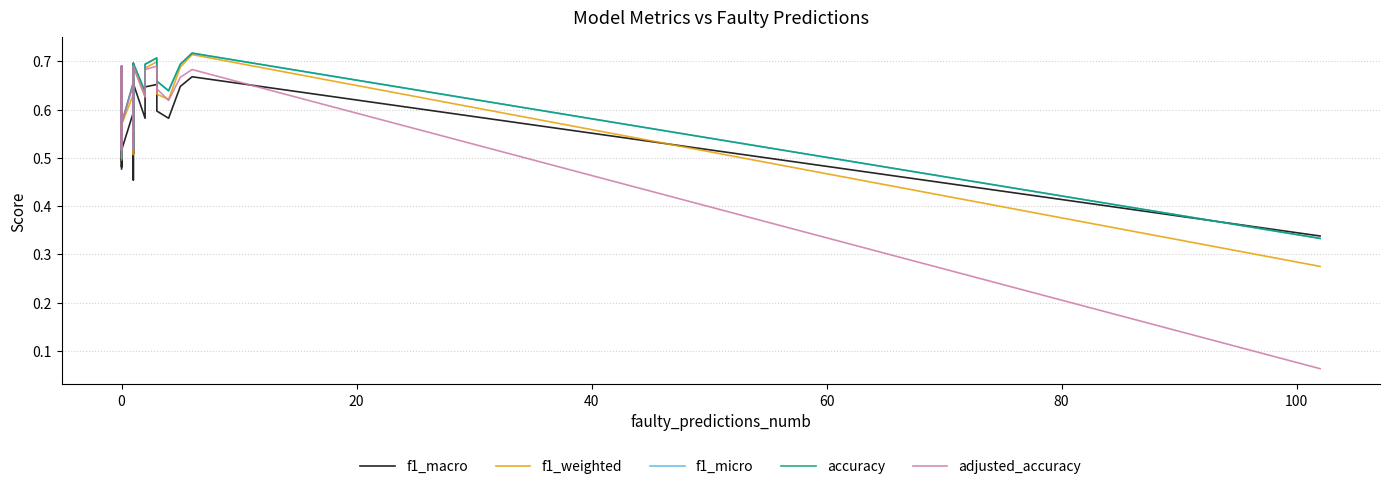

What are all the series names shown in the legend?

f1_macro, f1_weighted, f1_micro, accuracy, adjusted_accuracy